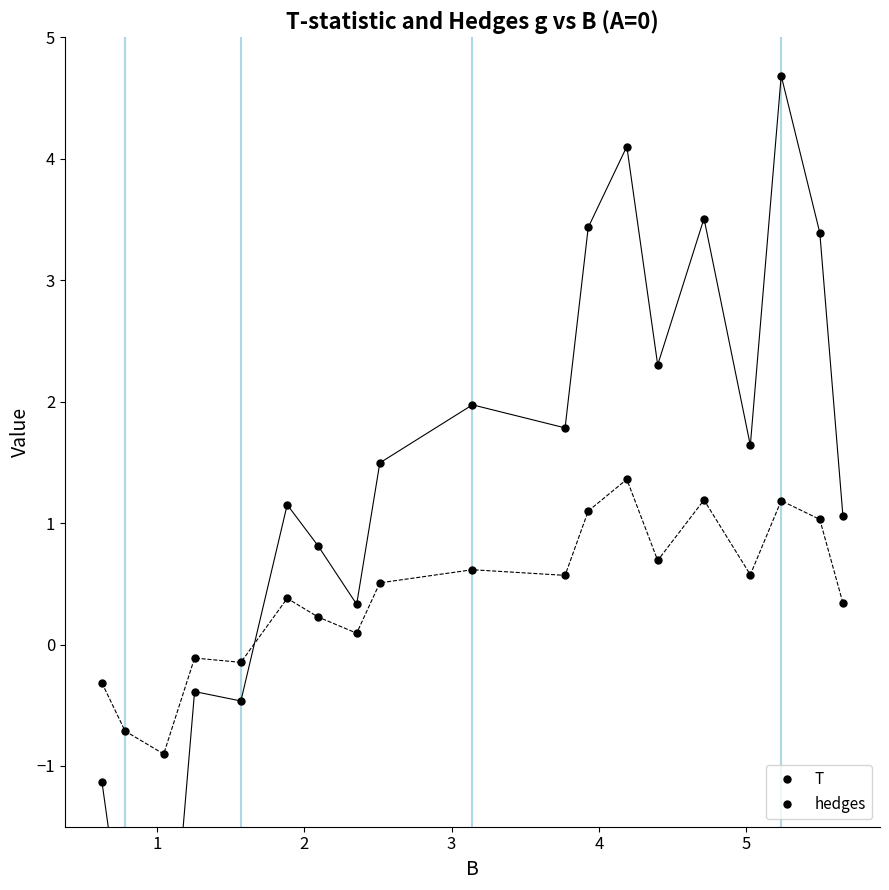

What is the average value of the hedges series?

0.4